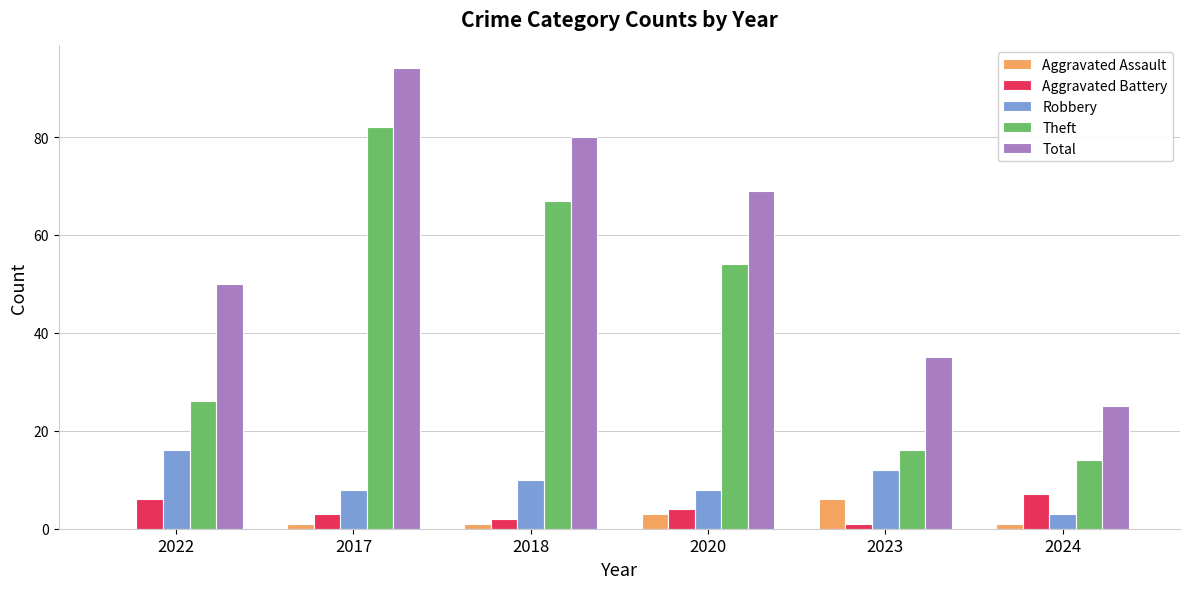

Between 2018 and 2024, which series saw the biggest shift?

Total